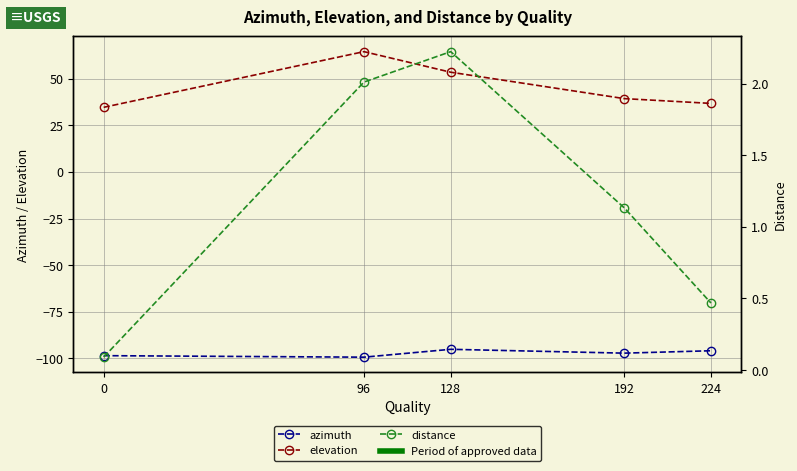

Which series has the widest spread of values?

elevation